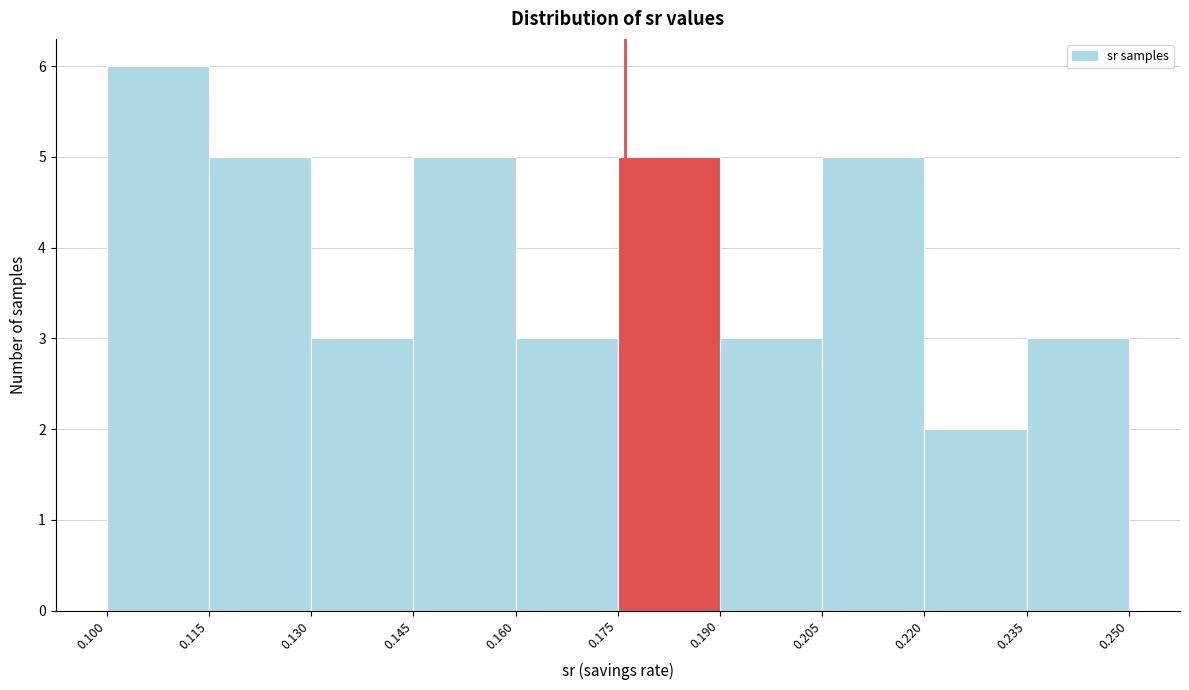

Which range on the x-axis has the tallest bar?

0.100 to 0.115